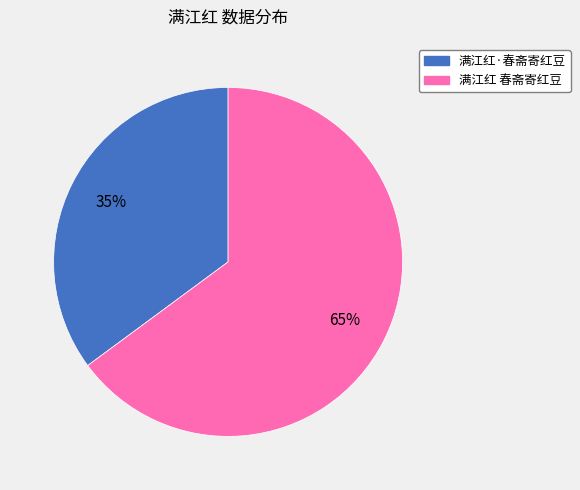

Combined, do 满江红 春斋寄红豆 and 满江红·春斋寄红豆 account for over 50%?

Yes